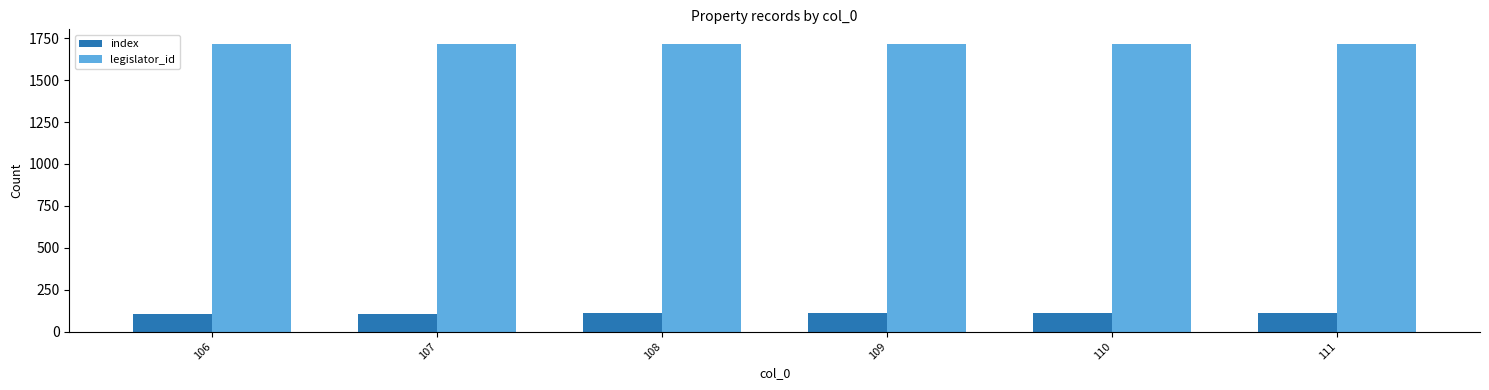

How many series are shown in this chart?

2